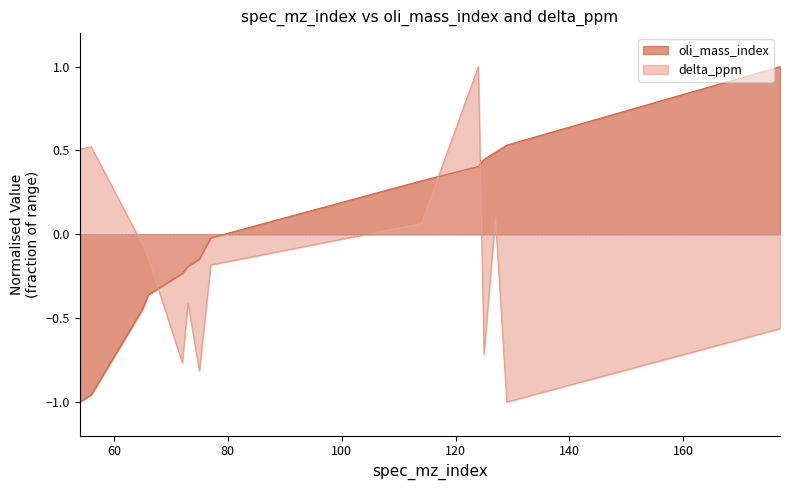

Does the chart have visible grid lines?

No